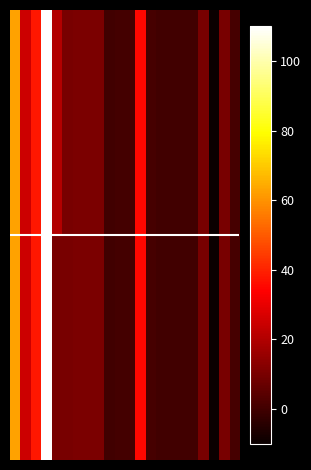

Which series has the largest total across all categories?

63/25/38 MVA 110/20/10 kV